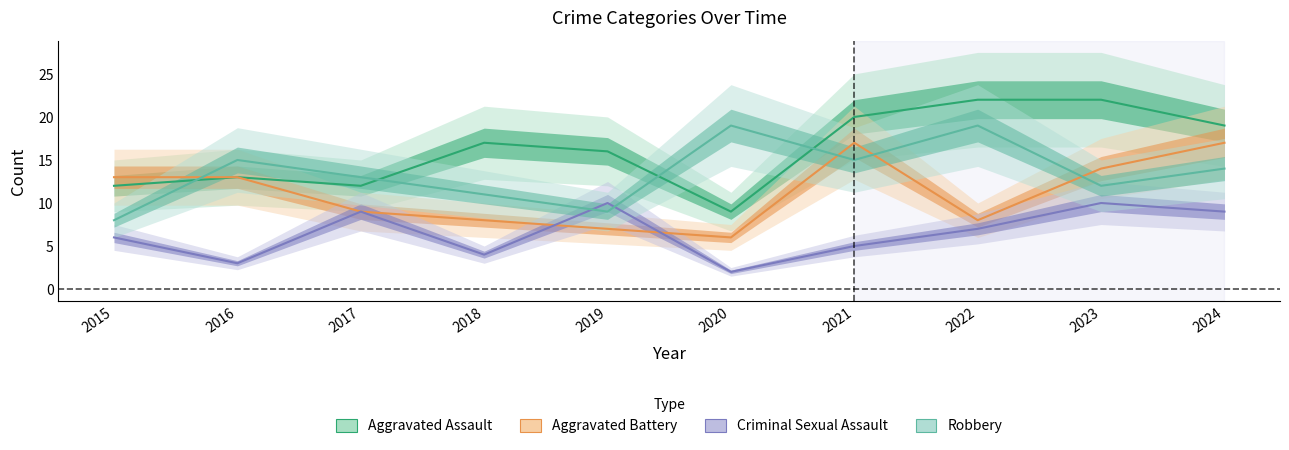

True or false: Aggravated Assault and Aggravated Battery intersect in this chart.

False